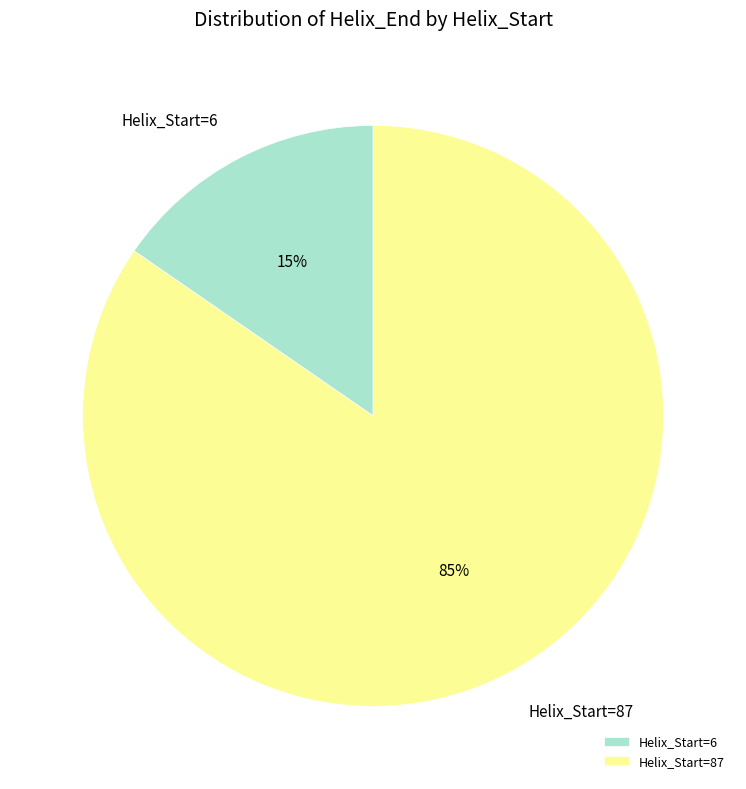

Is the sum of Helix_Start=87 and Helix_Start=6 greater than half?

Yes